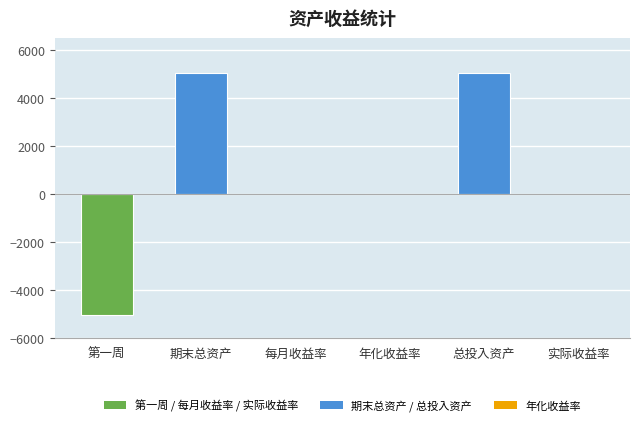

Are the bars grouped side by side (vs. stacked)?

No